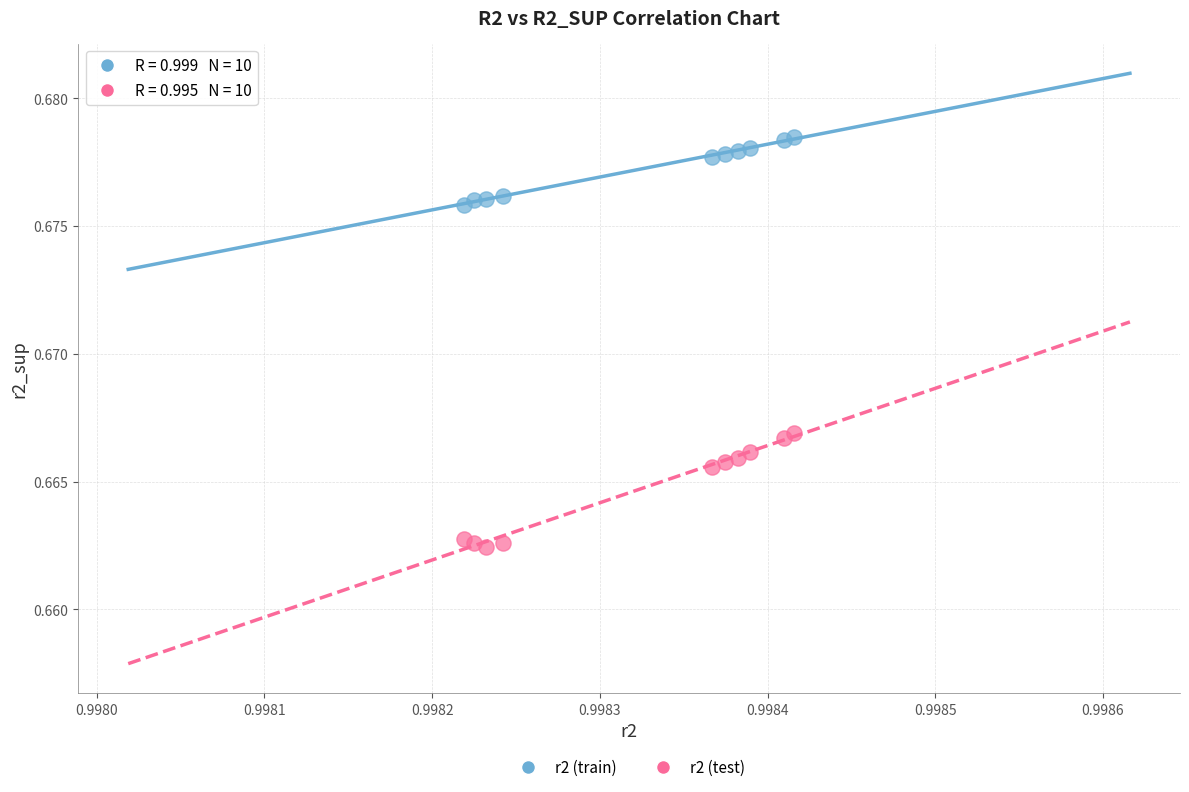

Which series reaches the maximum Y coordinate?

r2 (train)